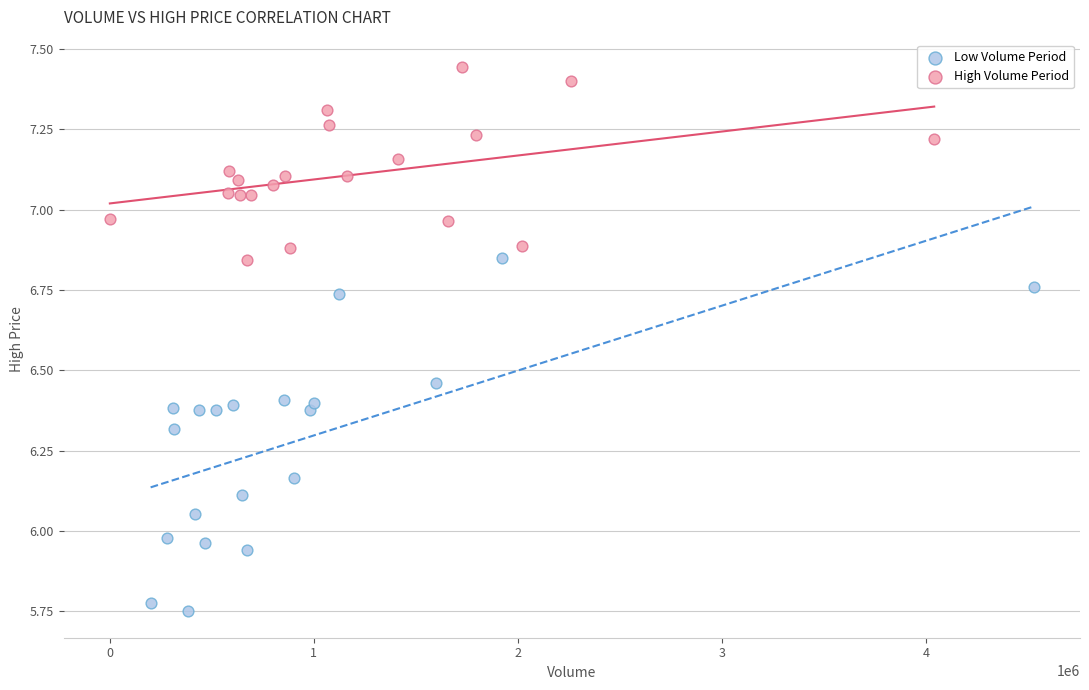

Which series reaches the maximum Y coordinate?

High Volume Period